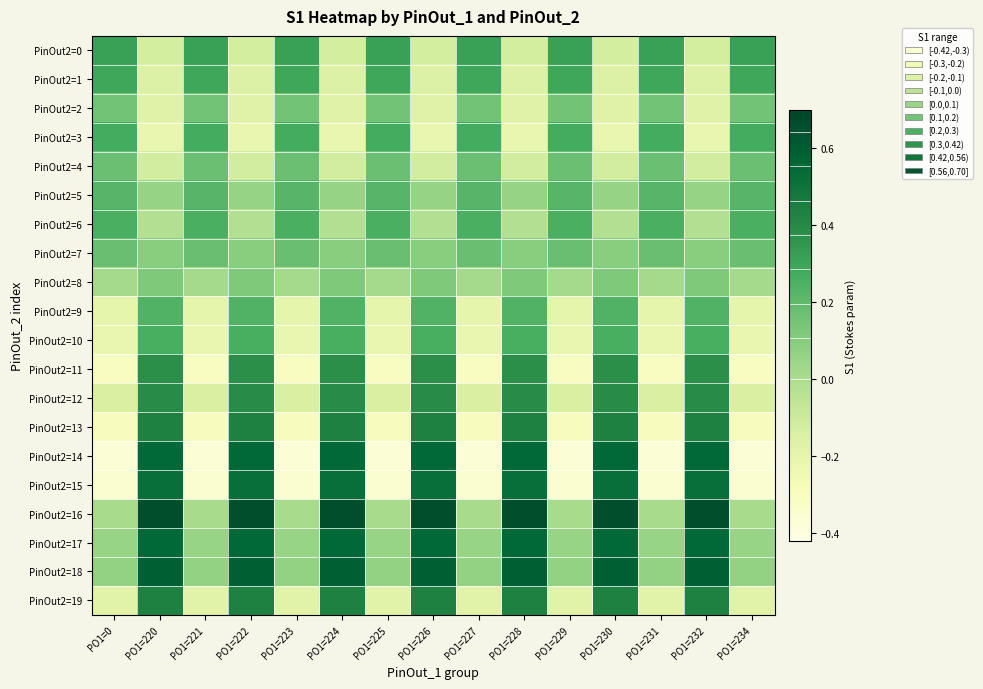

Which series changed the most between PO1=220 and PO1=223?

PinOut2=14